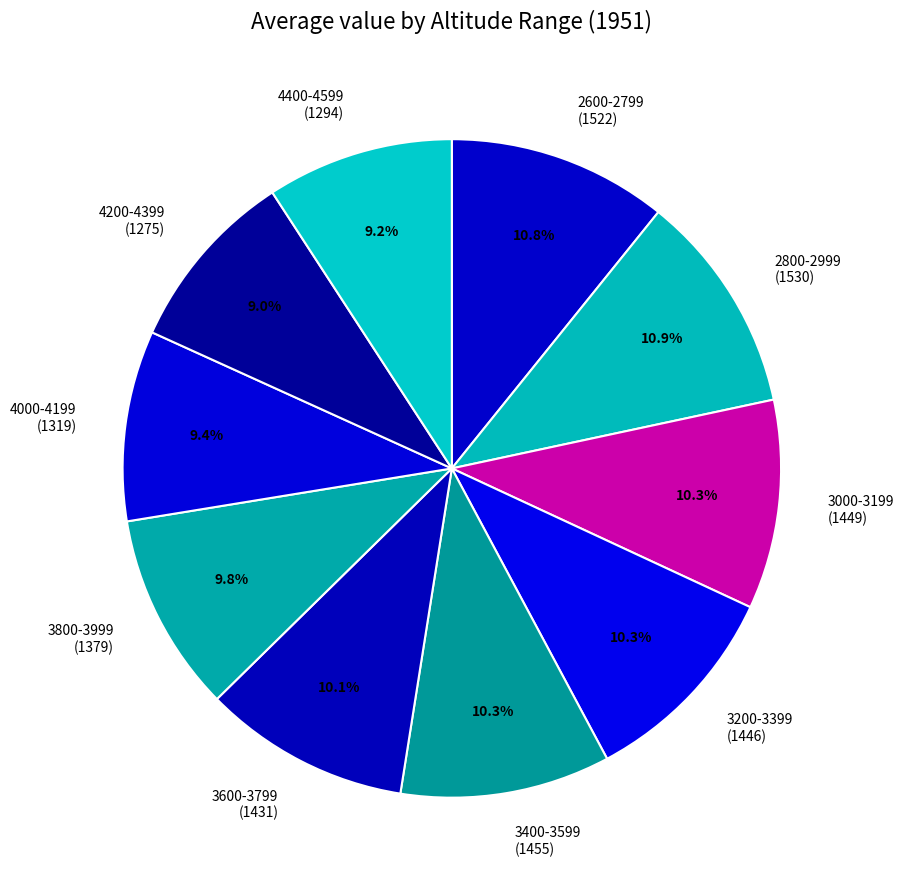

Is there a majority slice in this chart?

No